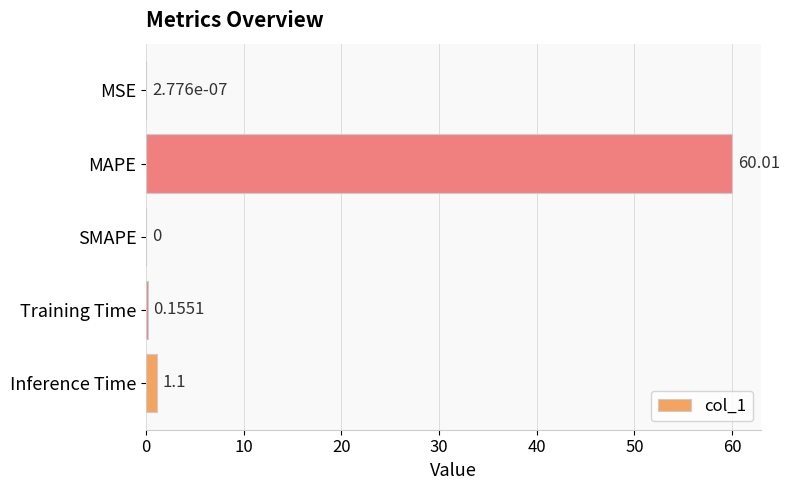

What is the change in value from MAPE to SMAPE?

-60.0